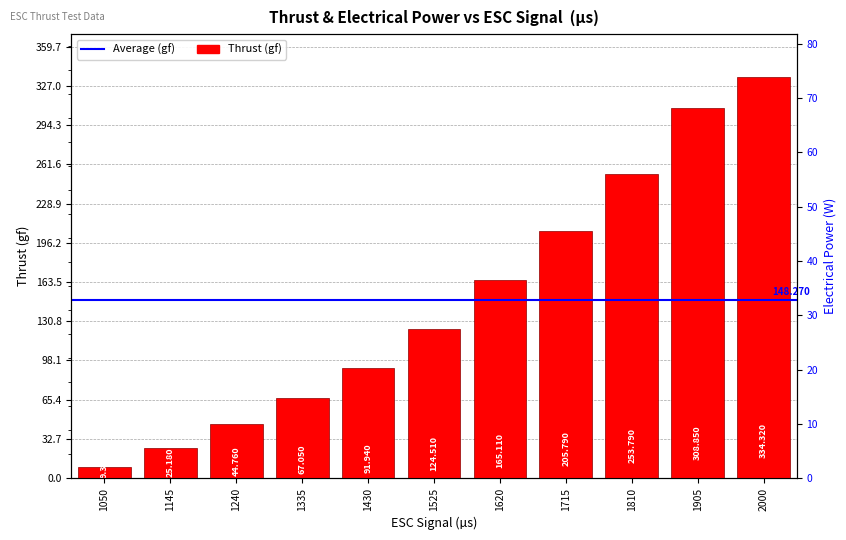

What is the maximum value shown in the chart?

334.3